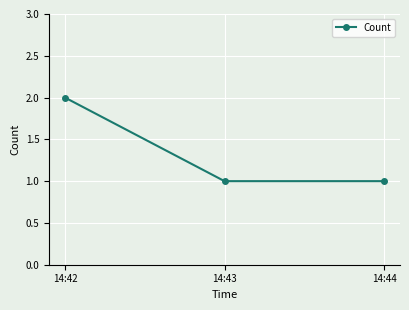

What is the sum of the values at 14:42 and 14:43?

3